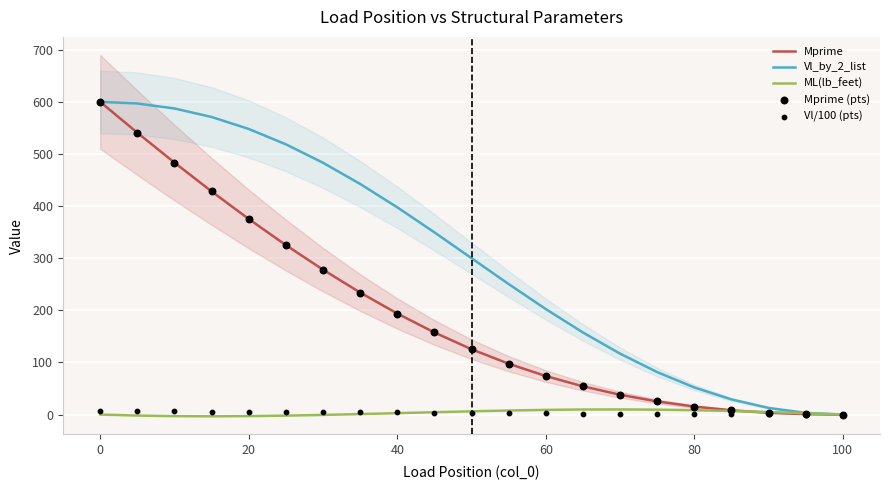

What are all the series names shown in the legend?

Mprime, Vl_by_2_list, ML(lb_feet), Mprime (pts), Vl/100 (pts)